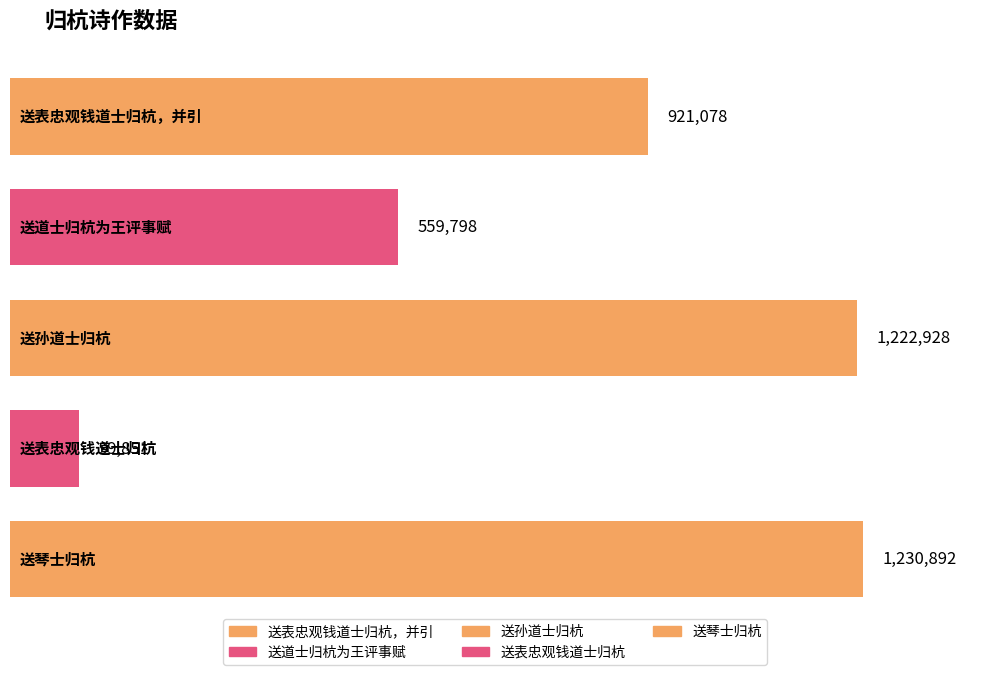

At which label is the value closest to 665371?

送道士归杭为王评事赋